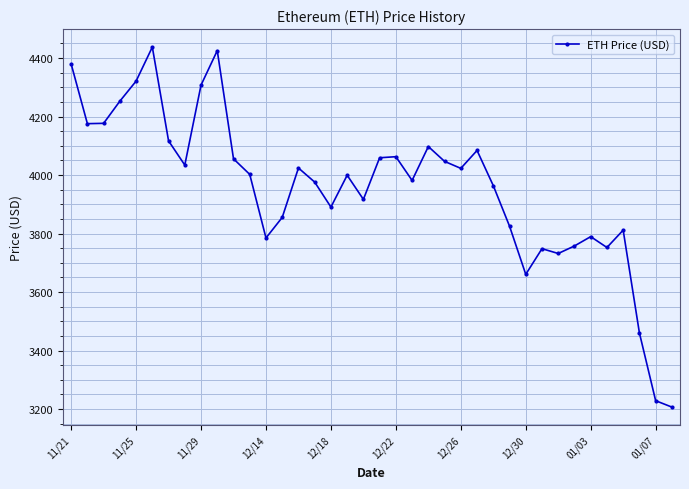

What is the value of the 15th point from the left?

4024.3